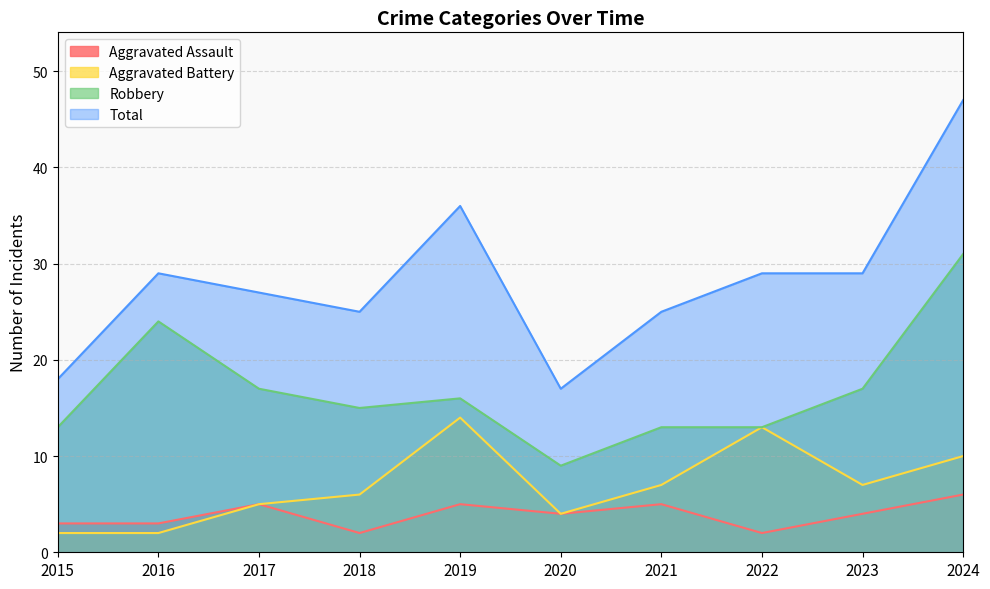

What is the spread (max minus min) of values at 2015?

16